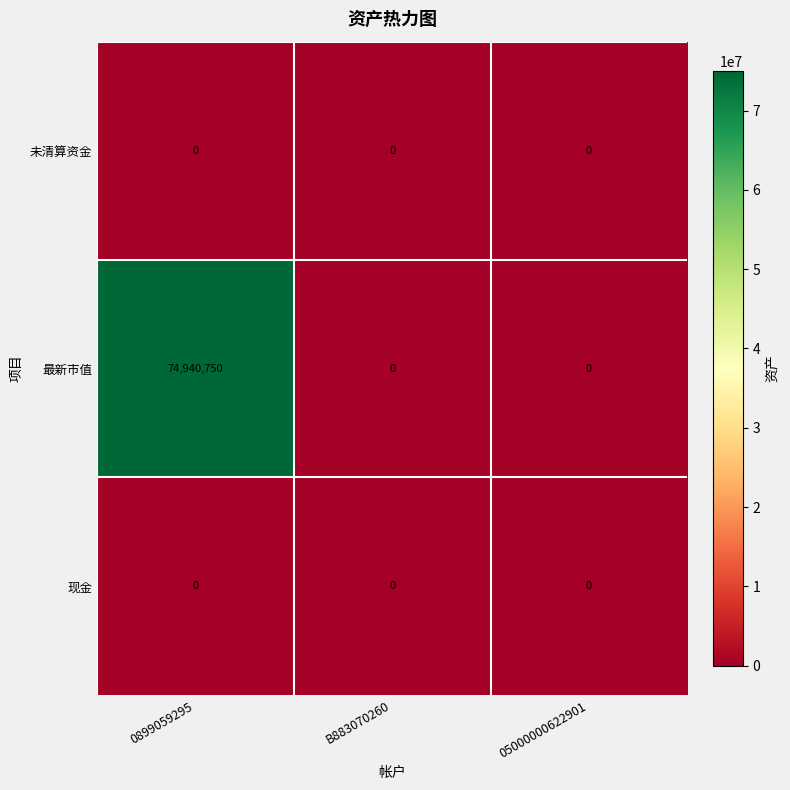

Reading right to left, list all the values displayed in this chart.

未清算资金: 0	0	0
最新市值: 0	0	74940750
现金: 0	0	0